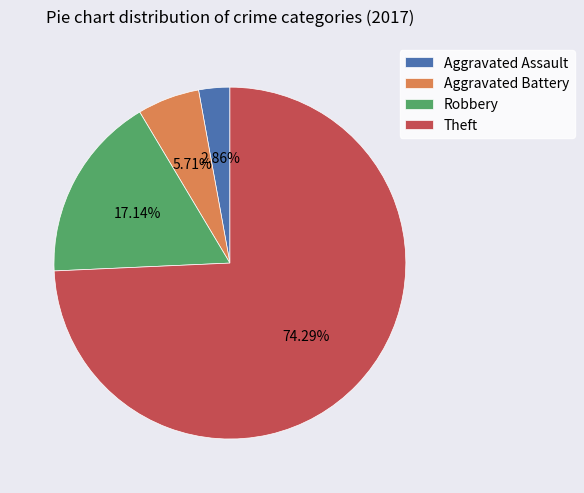

To the nearest percent, what is the difference between the Aggravated Battery and Theft slice percentages?

69%